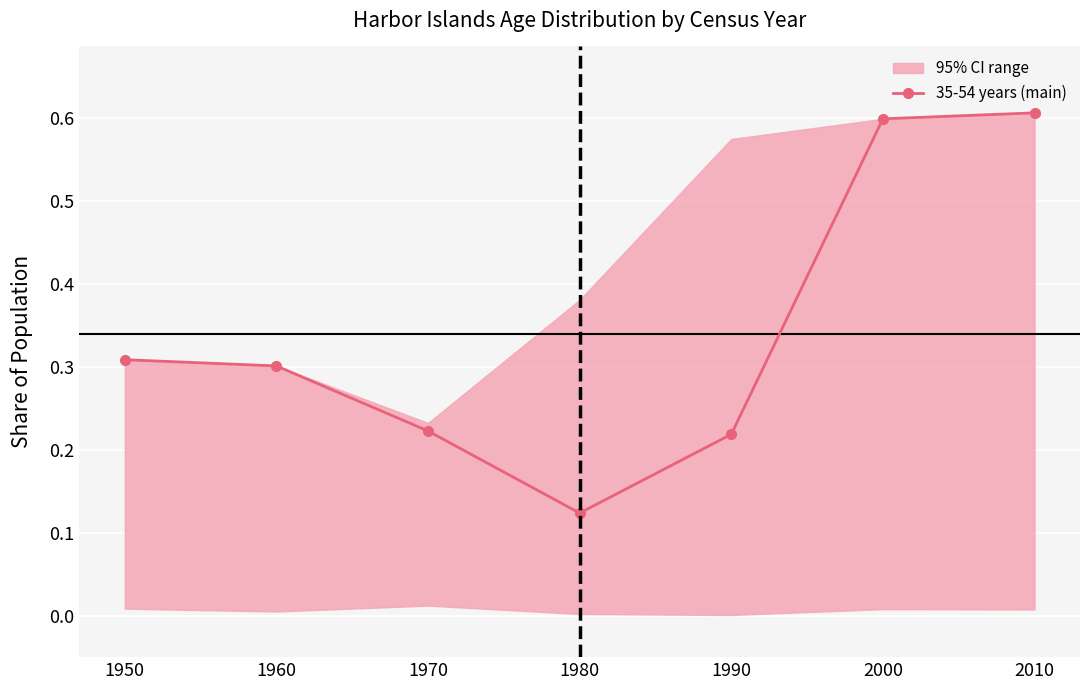

At which category does the data reach its first local valley?

1980